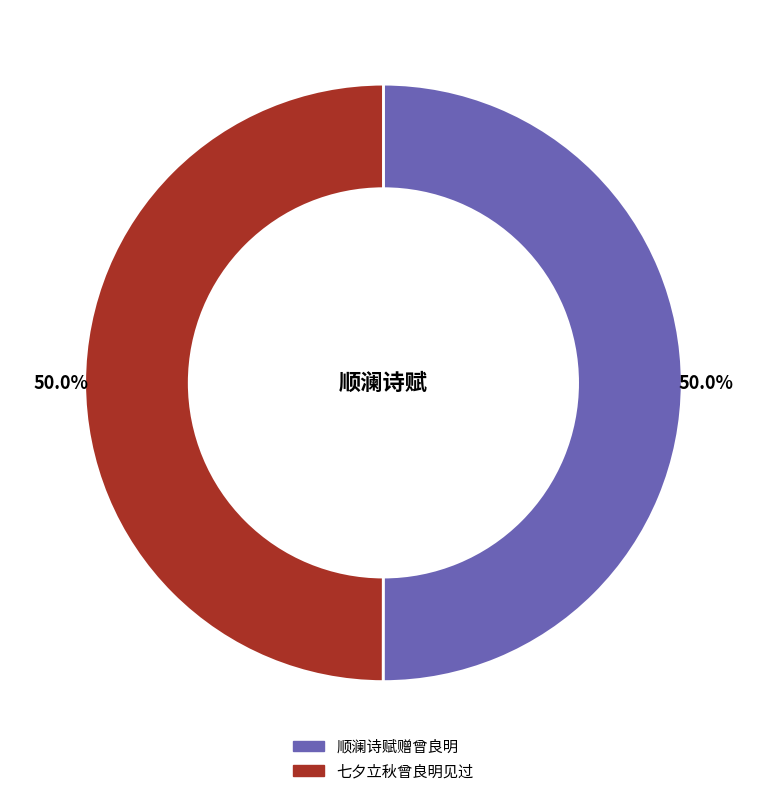

Approximately how many times larger is the value at 顺澜诗赋赠曾良明 compared to 七夕立秋曾良明见过?

1.0